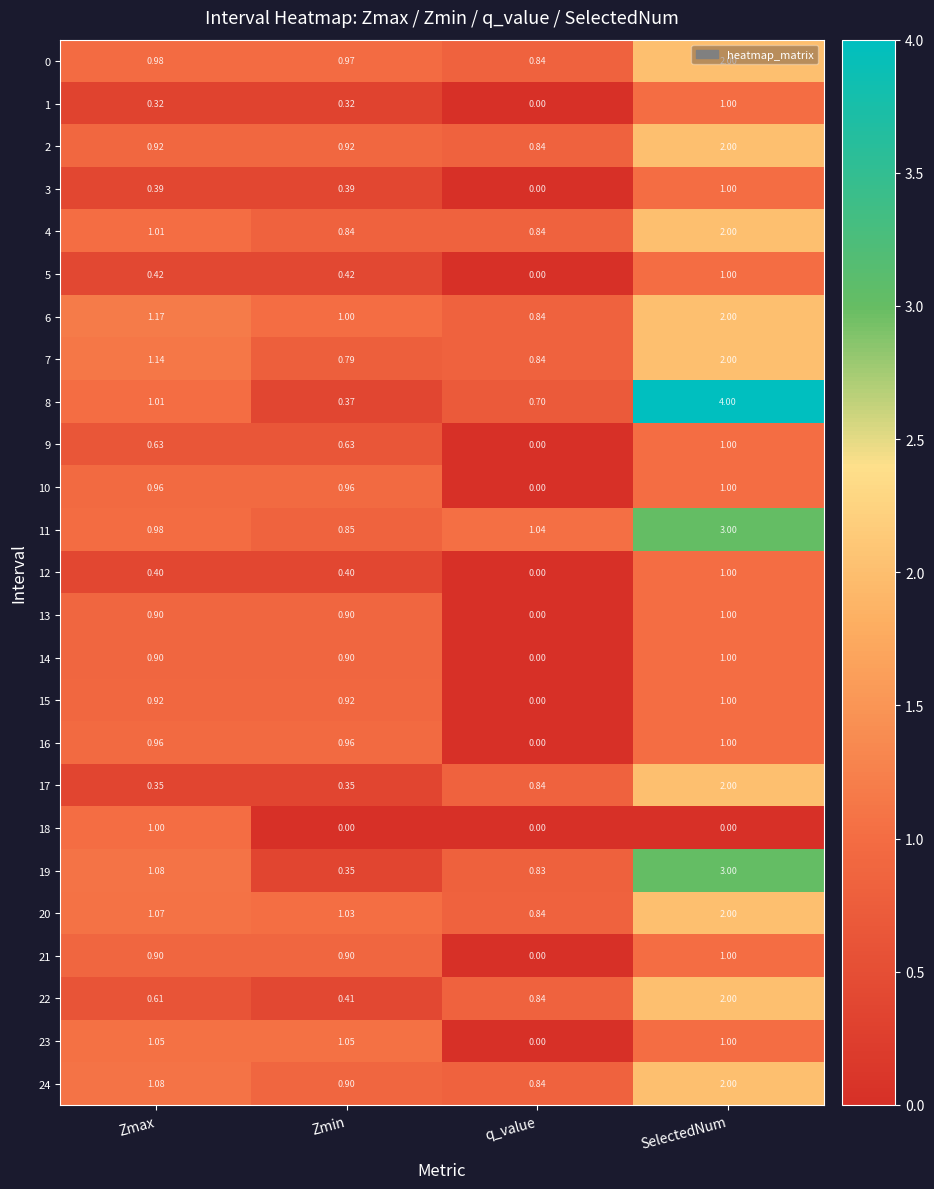

At which label does 15 reach its peak?

SelectedNum